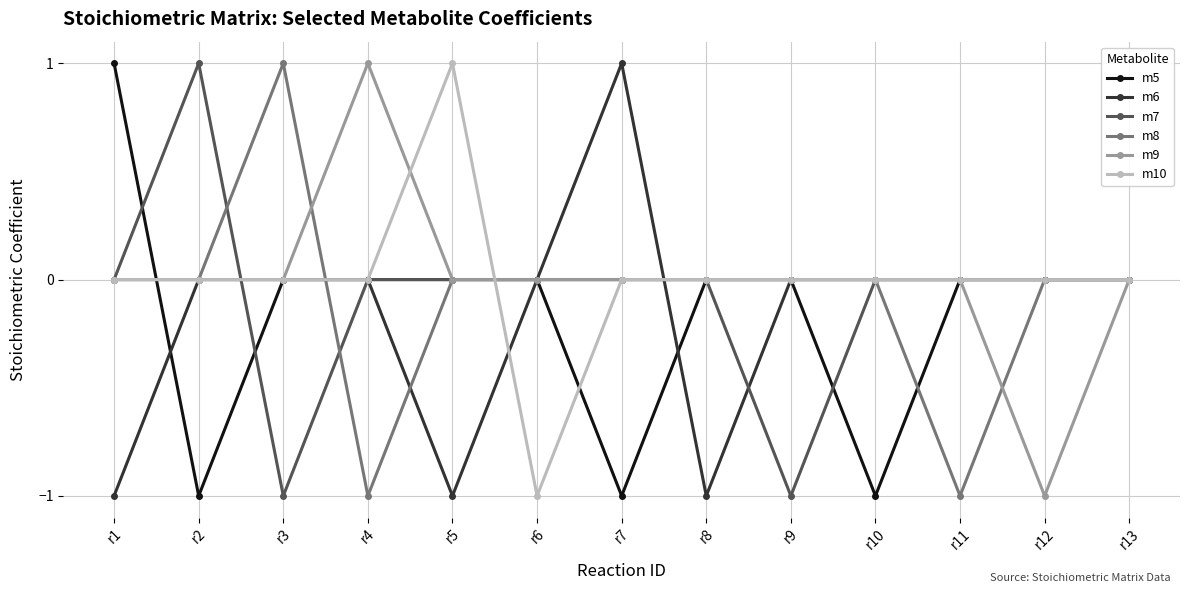

How many lines are shown in the chart?

6